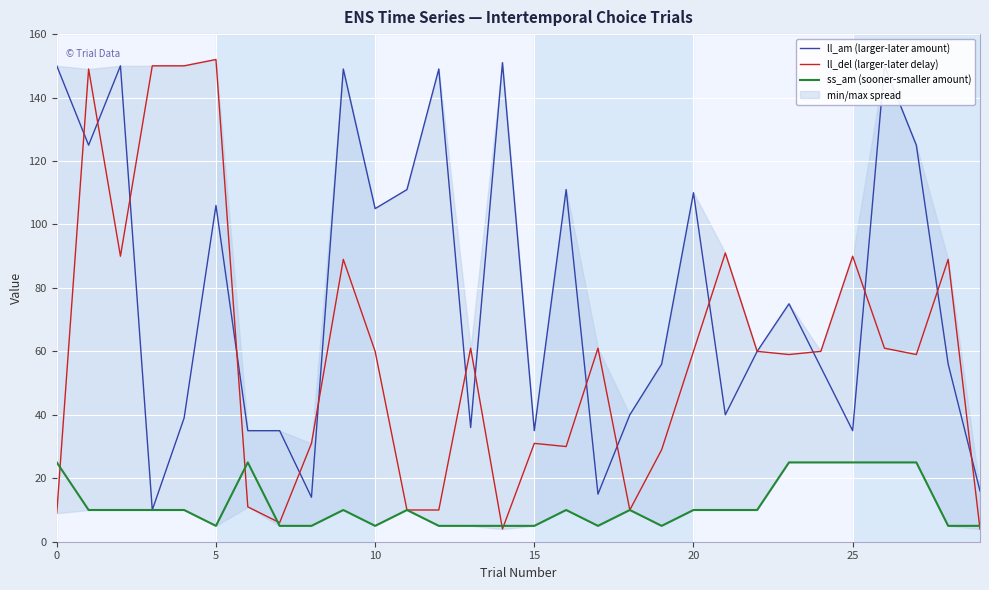

Does the chart display data point markers on the line(s)?

No